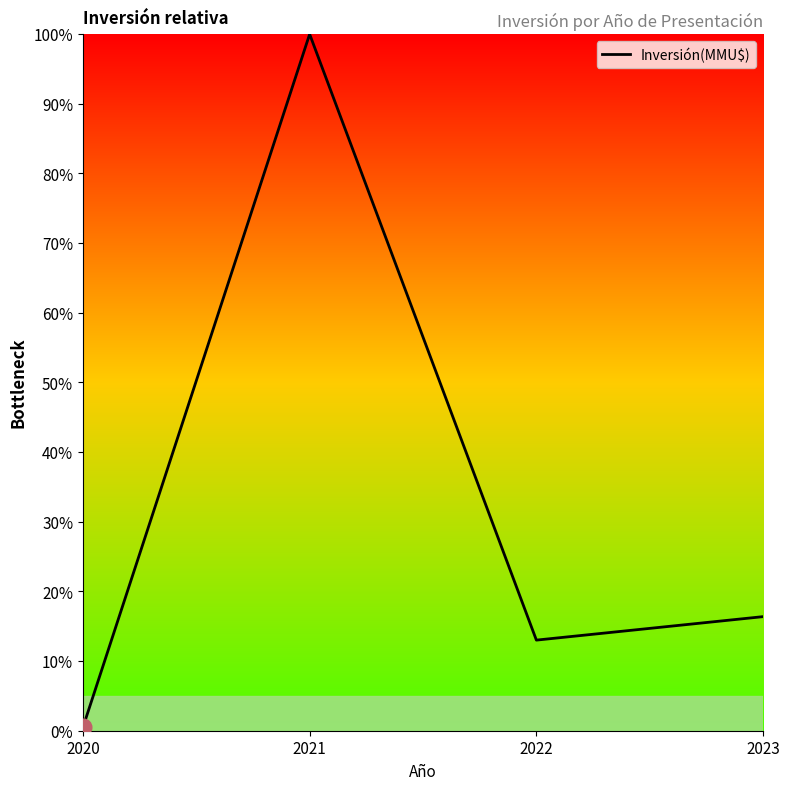

At which category does the chart reach its minimum across all series?

2020